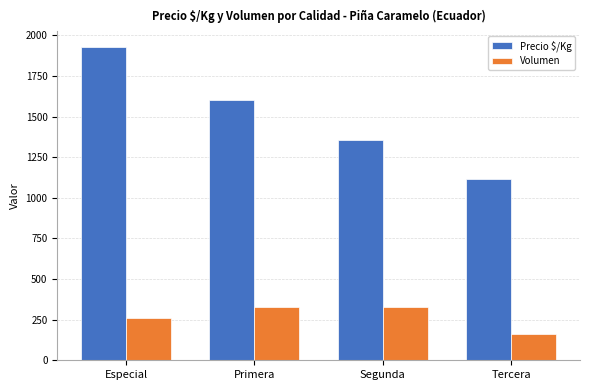

Which series has the largest total across all categories?

Precio $/Kg